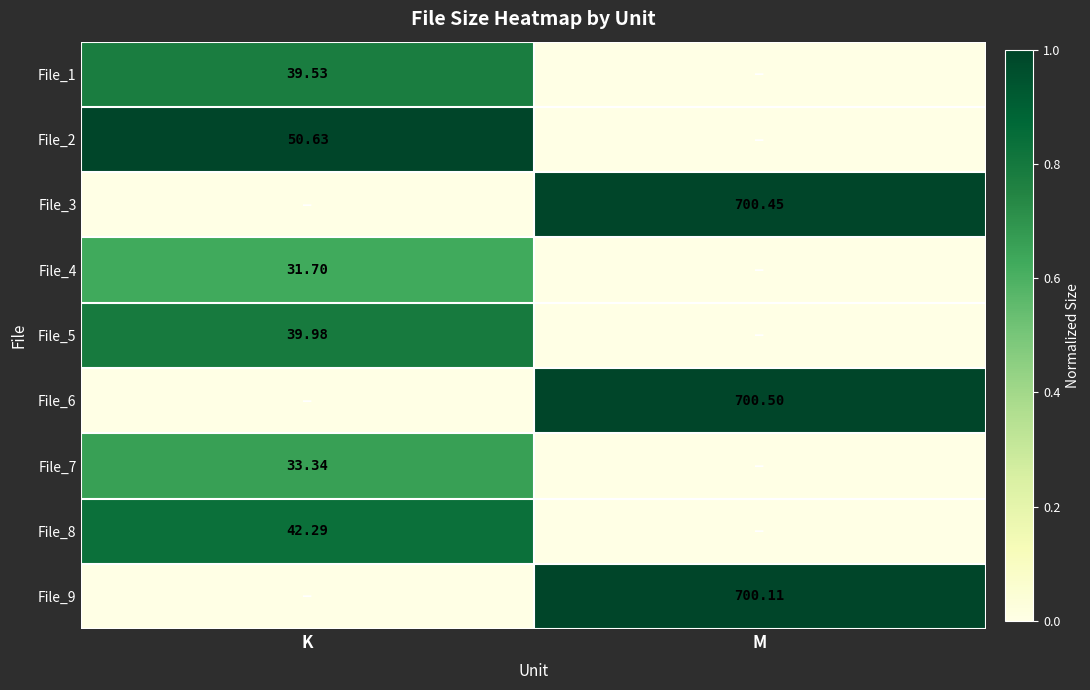

Which has a higher value, M or K?

K